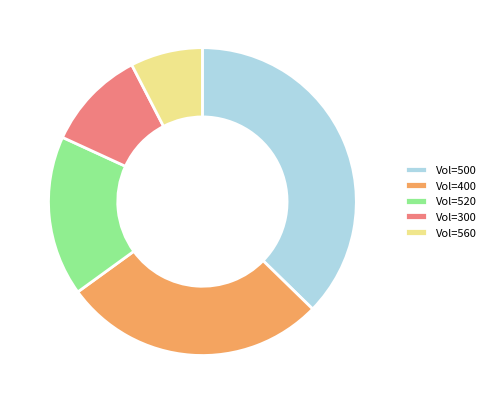

What is the largest slice in the pie chart?

Vol=500